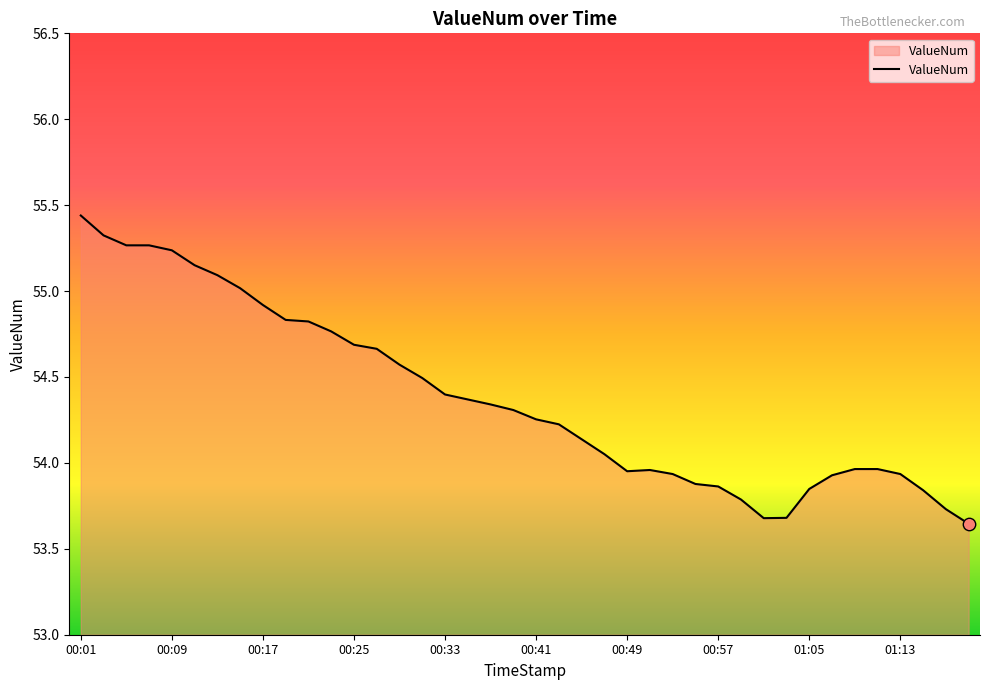

What is the difference between the maximum and minimum values?

1.8